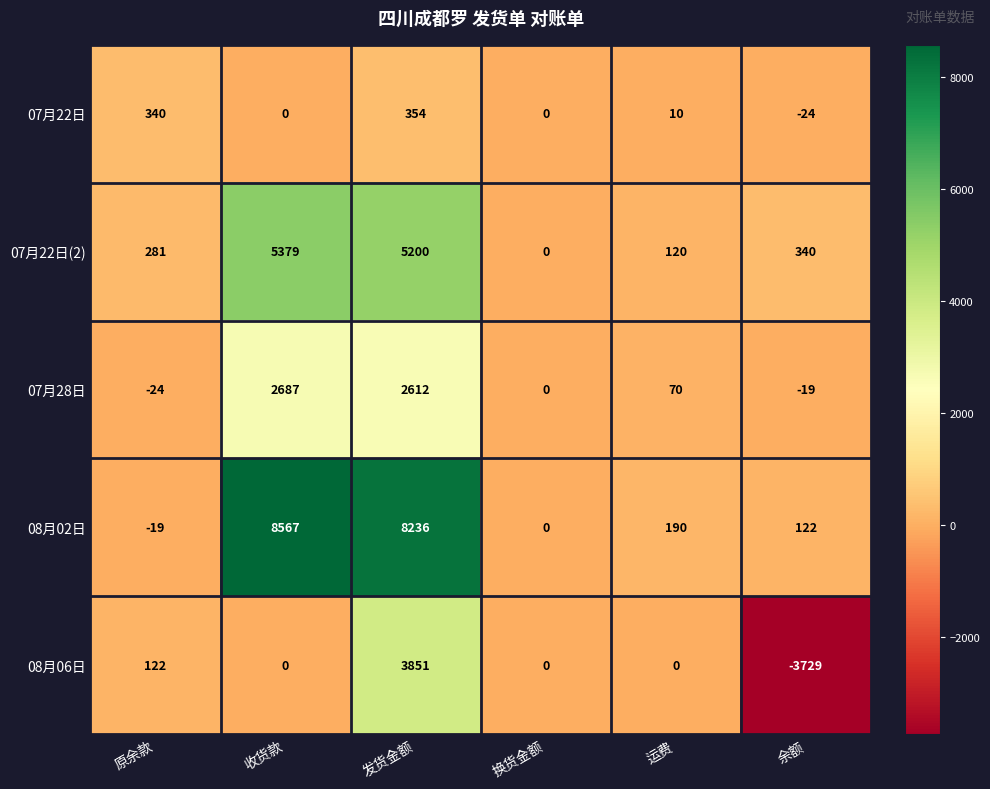

Rank the series by their maximum value, from lowest to highest.

07月22日, 07月28日, 08月06日, 07月22日(2), 08月02日